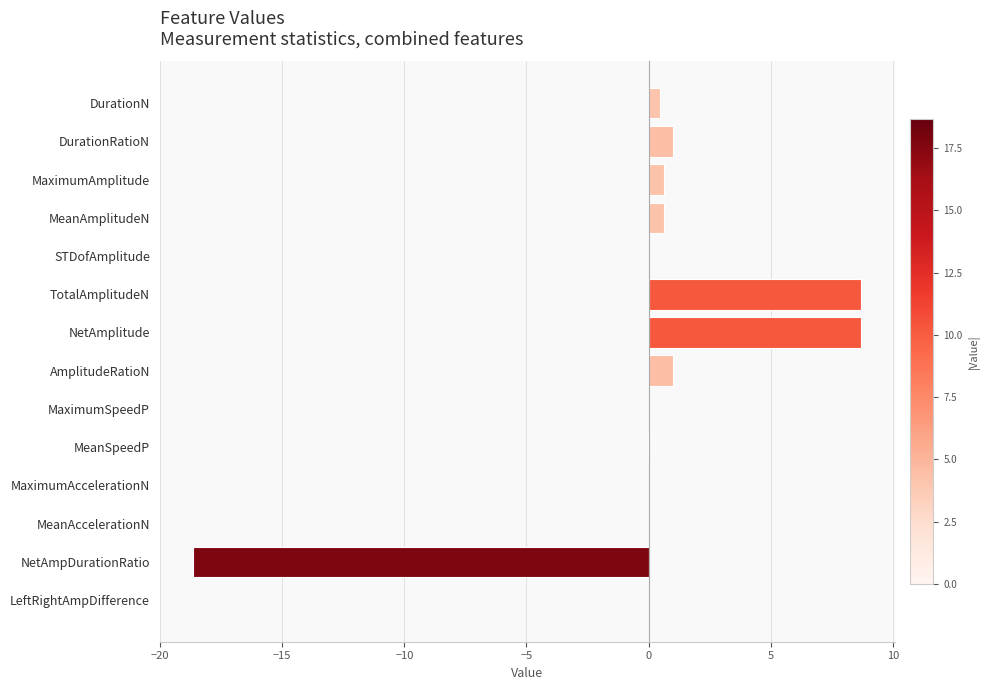

The value at NetAmpDurationRatio is -5.7. True or false?

False